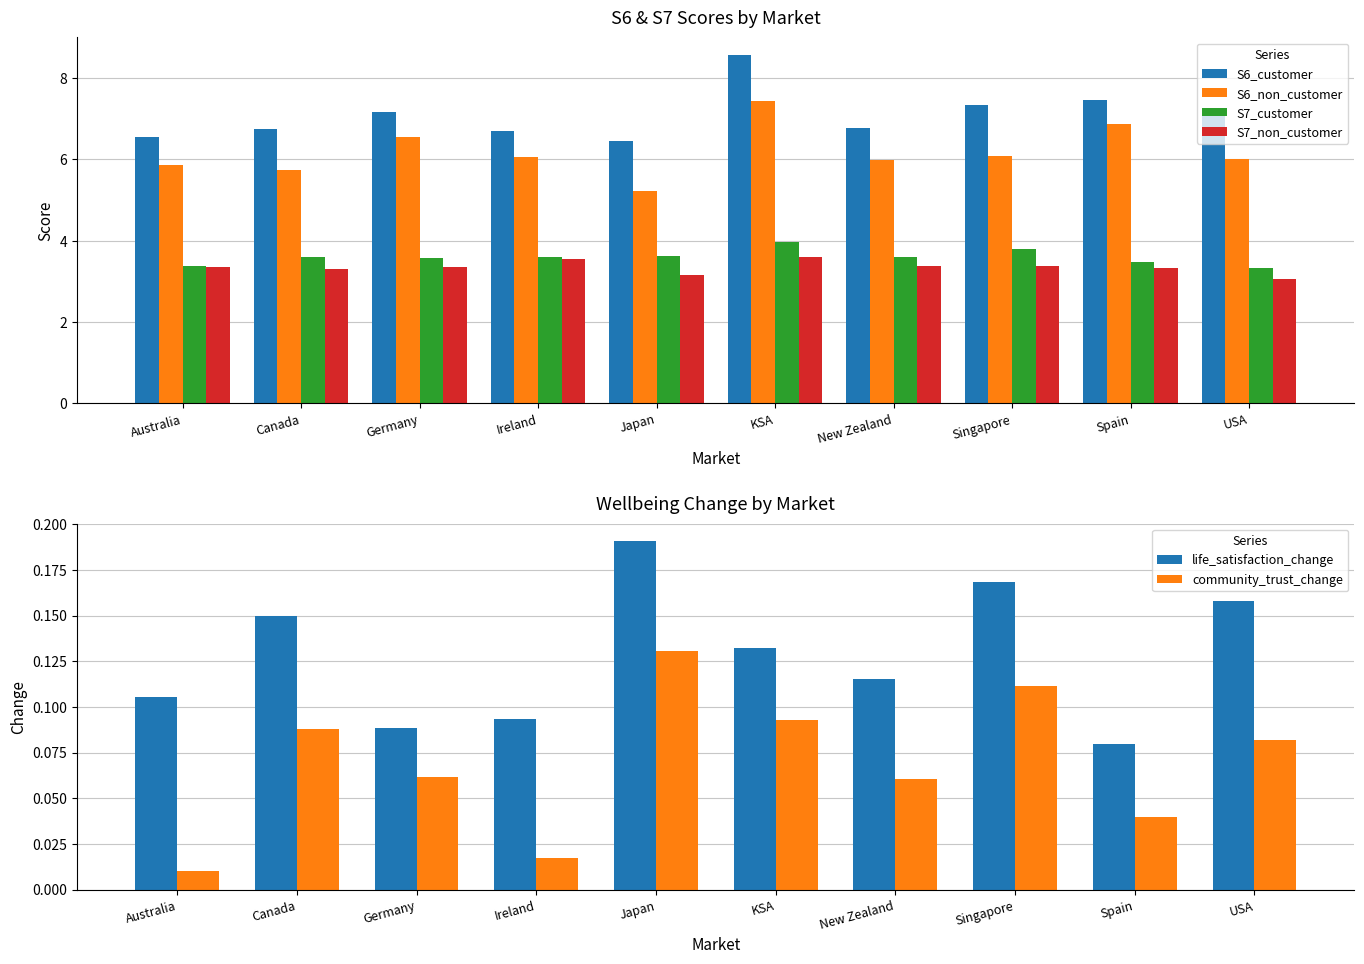

Reading left to right, what are all the values shown in this chart?

S6_customer: 6.6	6.8	7.2	6.7	6.5	8.6	6.8	7.3	7.5	7.1
S6_non_customer: 5.9	5.7	6.5	6.1	5.2	7.4	6.0	6.1	6.9	6.0
S7_customer: 3.4	3.6	3.6	3.6	3.6	4.0	3.6	3.8	3.5	3.3
S7_non_customer: 3.4	3.3	3.3	3.5	3.1	3.6	3.4	3.4	3.3	3.1
life_satisfaction_change: 0.1	0.2	0.1	0.1	0.2	0.1	0.1	0.2	0.1	0.2
community_trust_change: 0.0	0.1	0.1	0.0	0.1	0.1	0.1	0.1	0.0	0.1